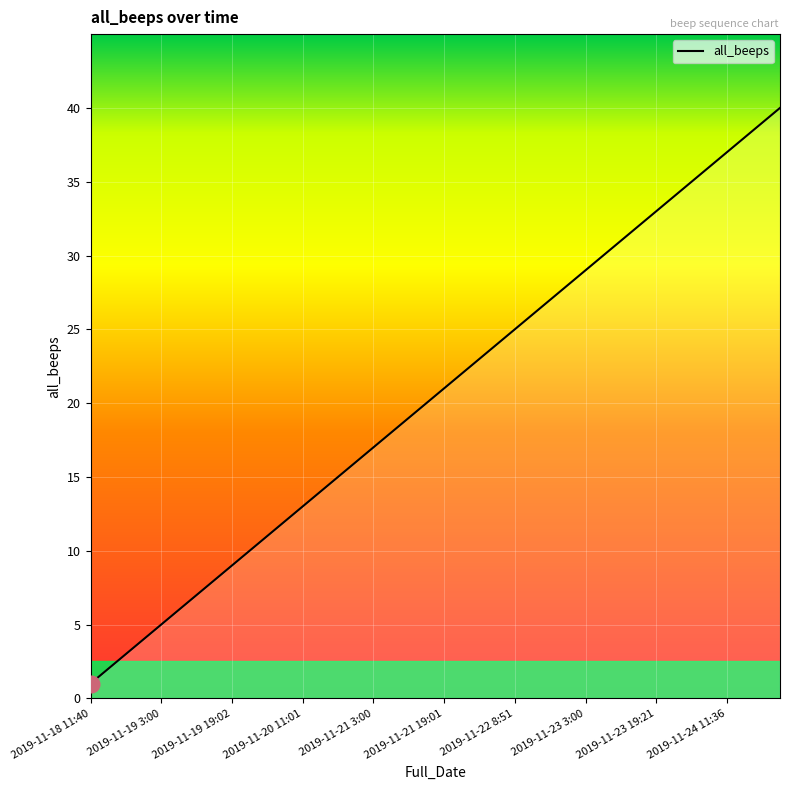

What is the difference between the maximum and minimum values?

39